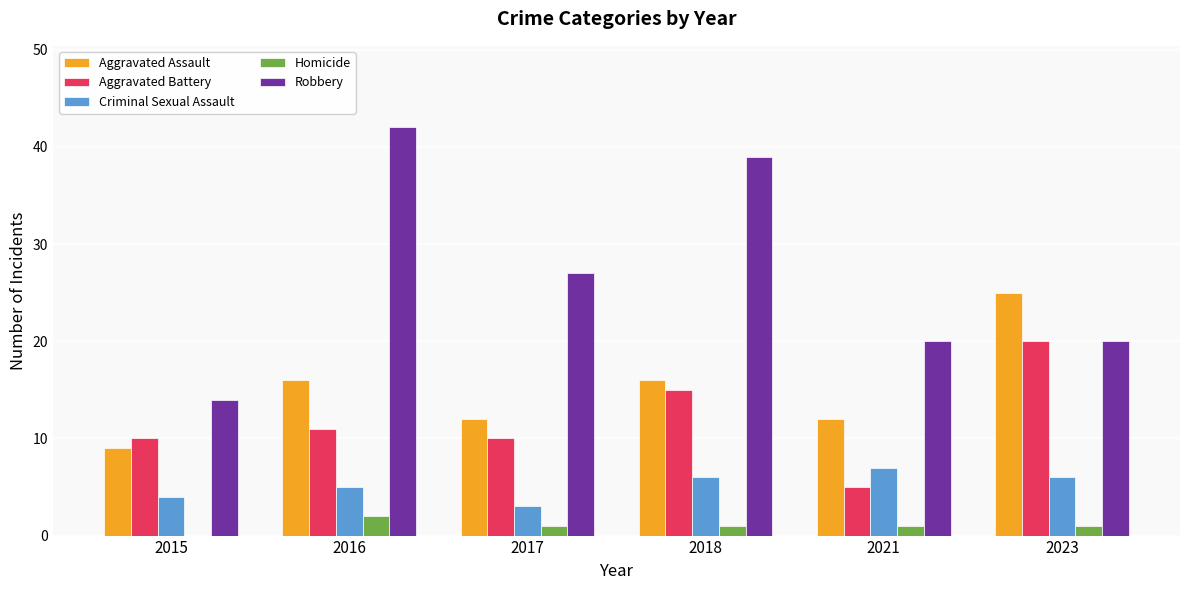

Between 2017 and 2018, which series saw the biggest shift?

Robbery